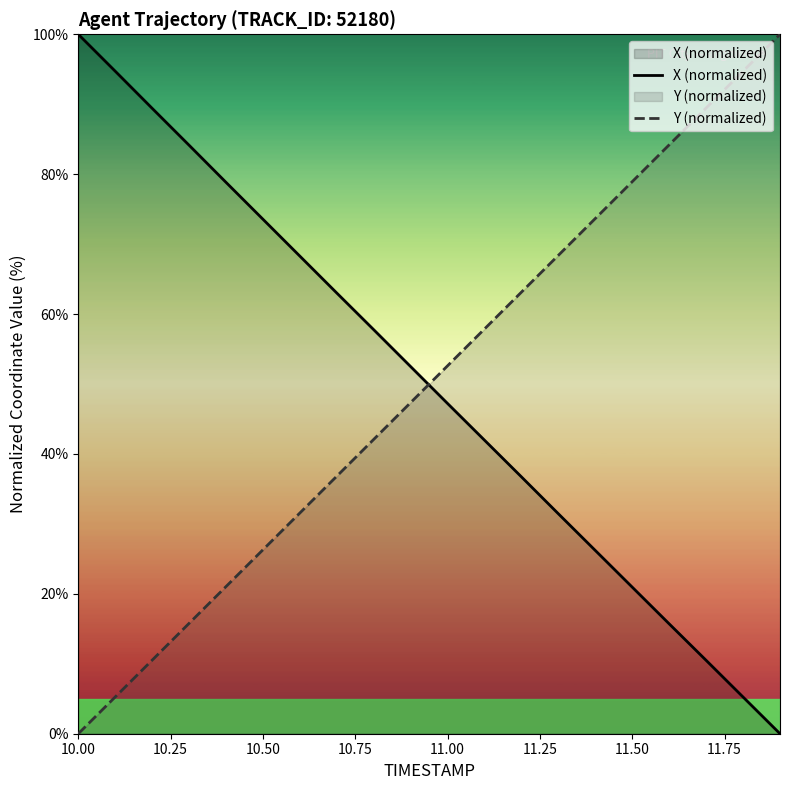

Rank the series by their maximum value, from highest to lowest.

X (normalized), Y (normalized)